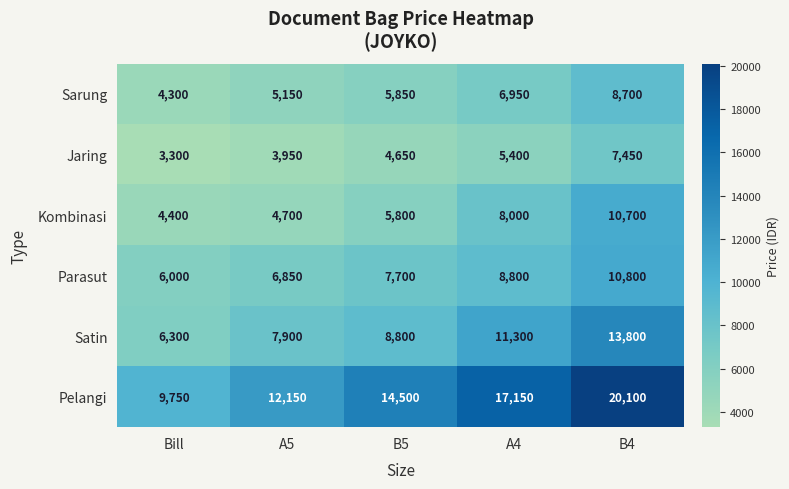

Between A5 and B4, which series saw the biggest shift?

Pelangi